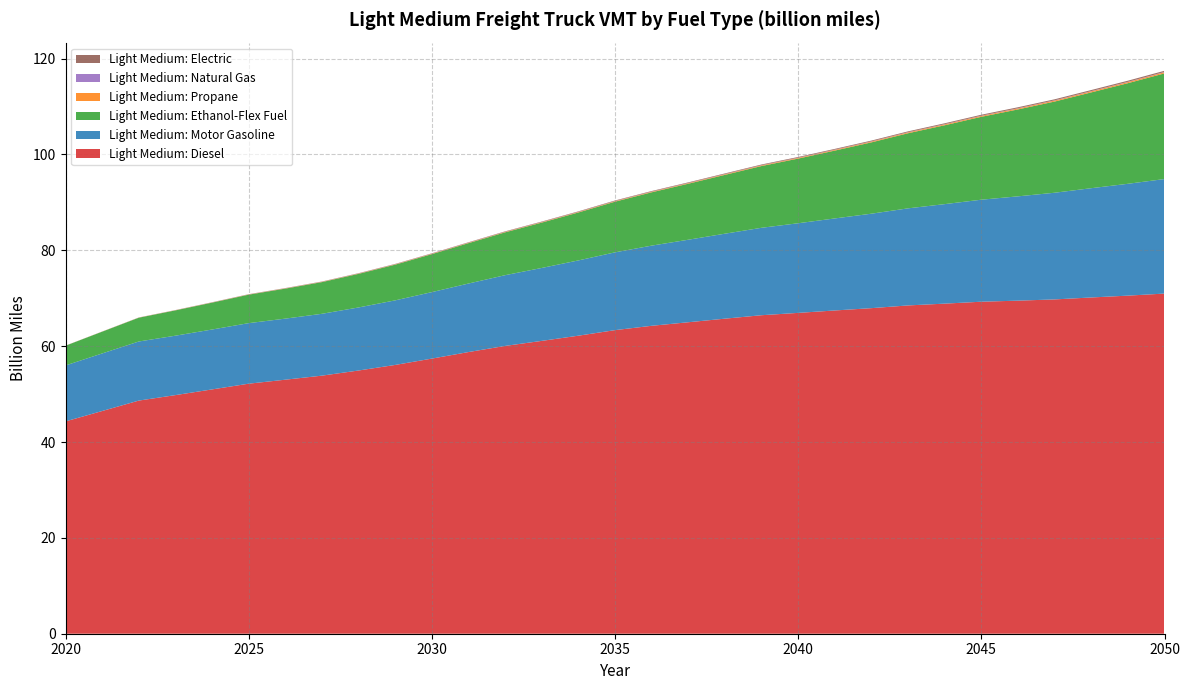

Reading left to right, list all the values displayed in this chart.

Light Medium: Diesel: 44.3	46.5	48.6	49.8	51.0	52.2	53.0	53.8	54.9	56.1	57.4	58.8	60.1	61.1	62.2	63.3	64.3	65.0	65.7	66.5	66.9	67.4	67.9	68.5	68.9	69.3	69.5	69.8	70.2	70.5	71.0
Light Medium: Motor Gasoline: 11.7	12.0	12.3	12.4	12.5	12.6	12.7	12.9	13.2	13.5	13.9	14.3	14.8	15.2	15.7	16.2	16.7	17.2	17.7	18.2	18.7	19.2	19.7	20.3	20.8	21.3	21.8	22.3	22.8	23.3	23.9
Light Medium: Ethanol-Flex Fuel: 4.1	4.5	5.0	5.3	5.6	5.9	6.3	6.6	7.0	7.5	7.9	8.4	8.9	9.5	10.0	10.6	11.1	11.7	12.3	12.9	13.5	14.2	14.9	15.7	16.5	17.3	18.1	19.0	20.0	21.0	22.0
Light Medium: Propane: 0.0	0.0	0.0	0.0	0.0	0.0	0.0	0.1	0.1	0.1	0.1	0.1	0.1	0.1	0.1	0.1	0.1	0.1	0.1	0.1	0.1	0.2	0.2	0.2	0.2	0.2	0.2	0.2	0.2	0.2	0.2
Light Medium: Natural Gas: 0.0	0.0	0.0	0.0	0.0	0.0	0.0	0.0	0.0	0.0	0.0	0.0	0.0	0.0	0.0	0.0	0.0	0.0	0.0	0.0	0.0	0.0	0.1	0.1	0.1	0.1	0.1	0.1	0.1	0.1	0.1
Light Medium: Electric: 0.0	0.0	0.0	0.0	0.0	0.0	0.0	0.0	0.1	0.1	0.1	0.1	0.1	0.1	0.1	0.1	0.1	0.1	0.1	0.1	0.1	0.2	0.2	0.2	0.2	0.2	0.2	0.2	0.2	0.2	0.2